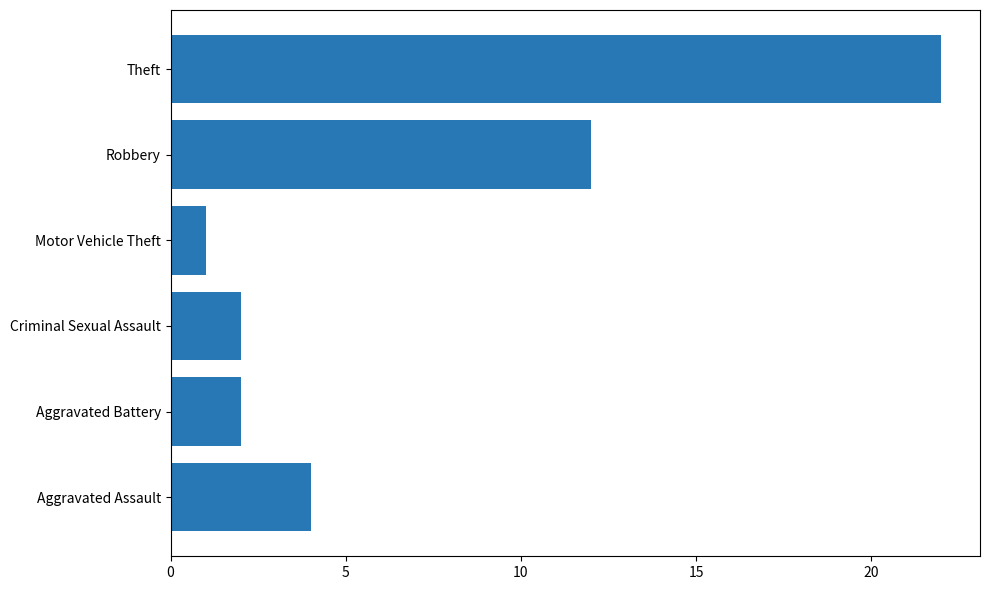

What is the sum of the values at Robbery and Aggravated Assault?

16